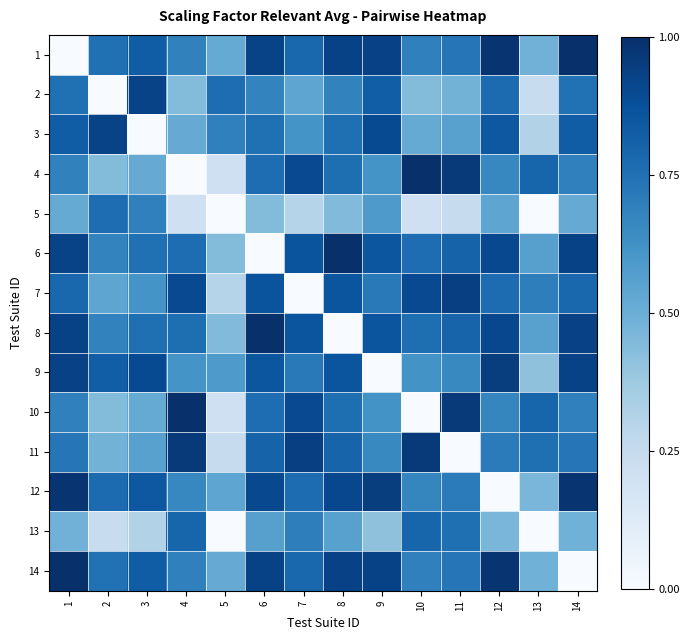

At how many categories does at least one series exceed 0?

14